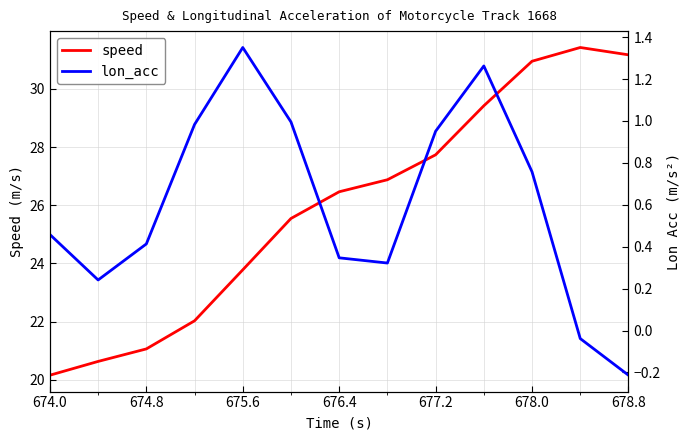

Which category has the lowest value in the speed series?

674.0